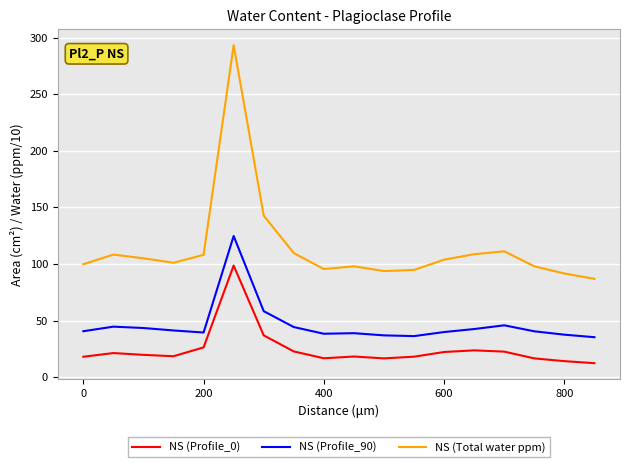

True or false: NS (Total water ppm) has more than 0 points higher than both neighbors.

True